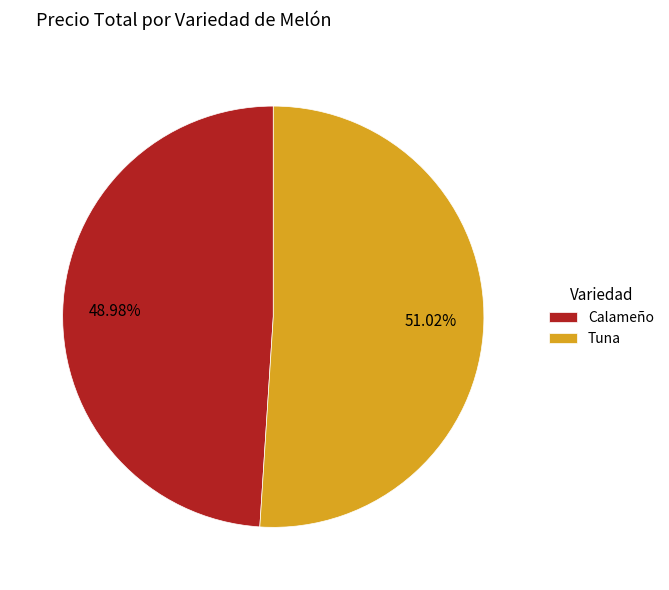

Which slice is the smallest?

Calameño